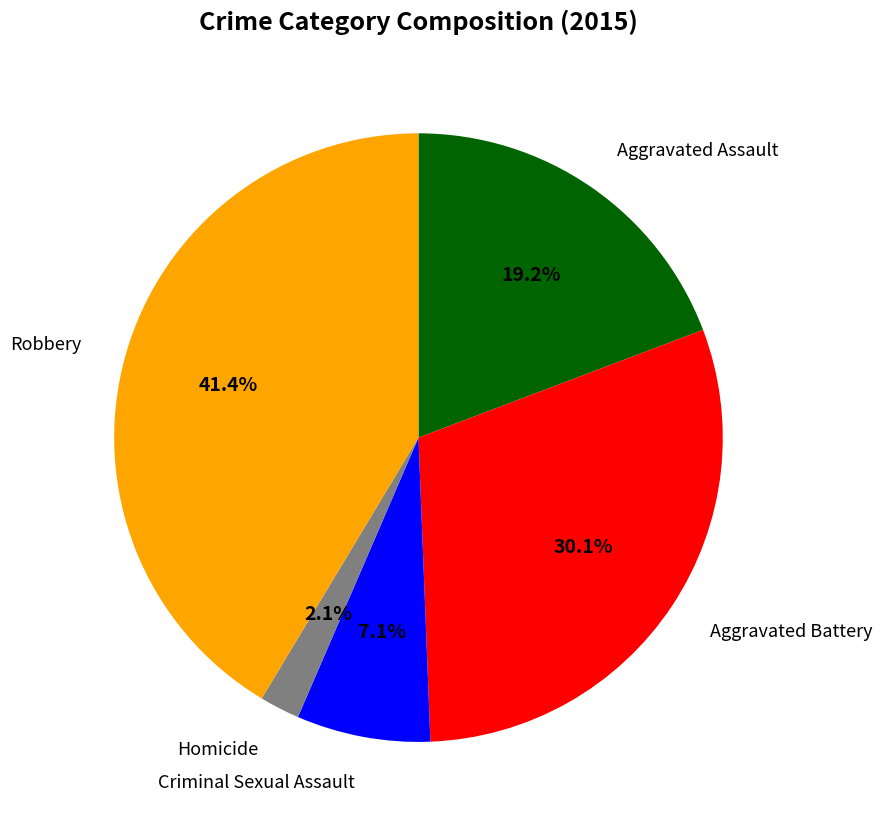

Is there a majority slice in this chart?

No